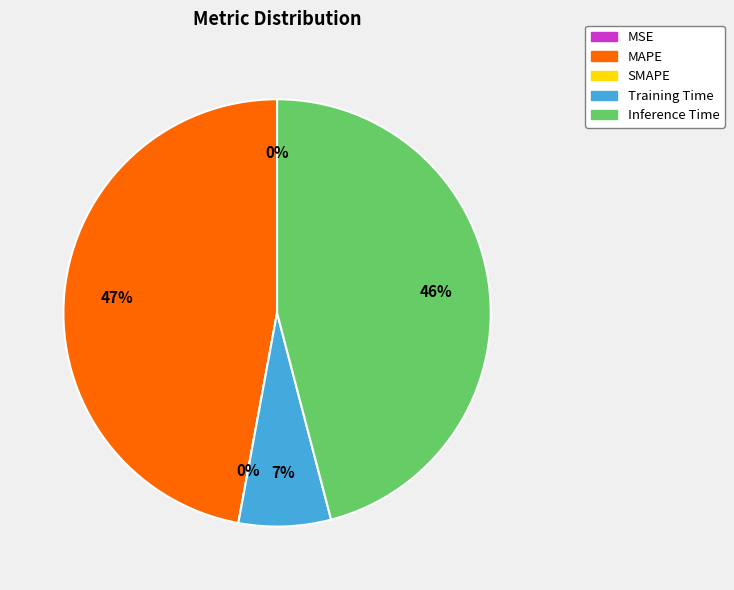

To the nearest percent, what is the average slice percentage?

20%